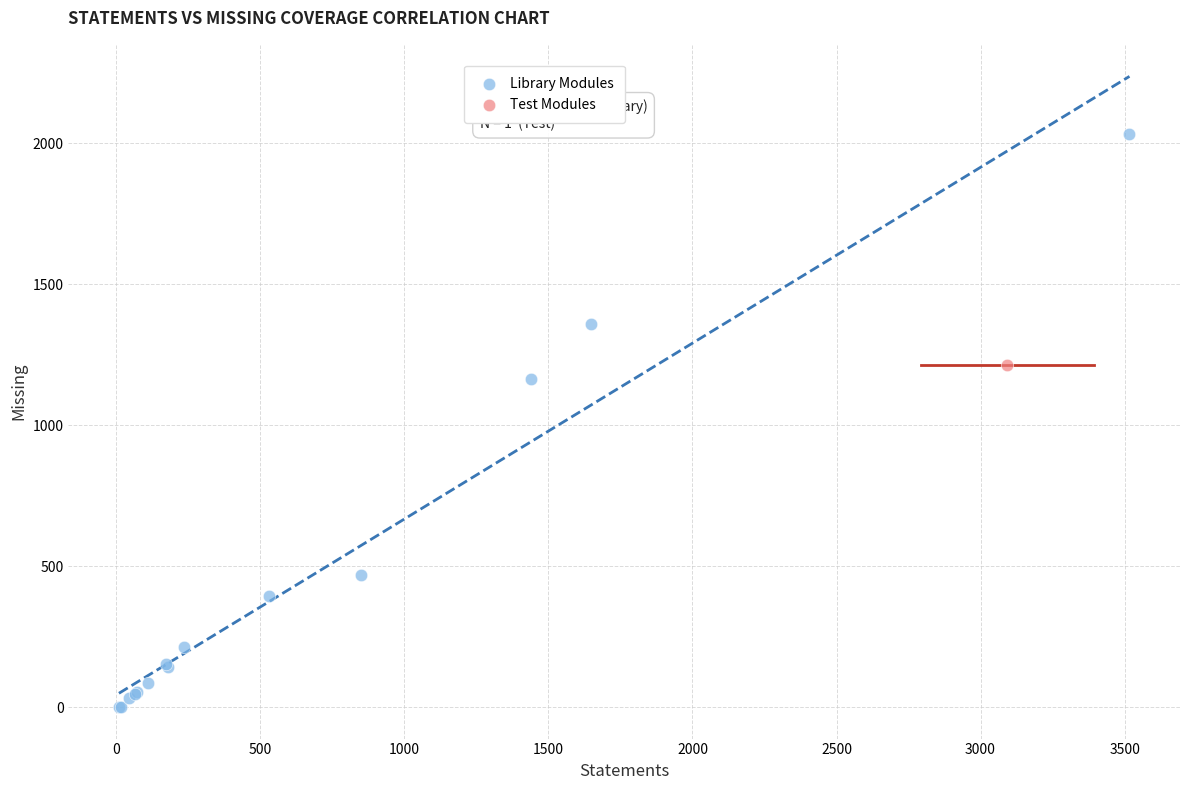

What are all the series names shown in the legend?

Library Modules, Test Modules